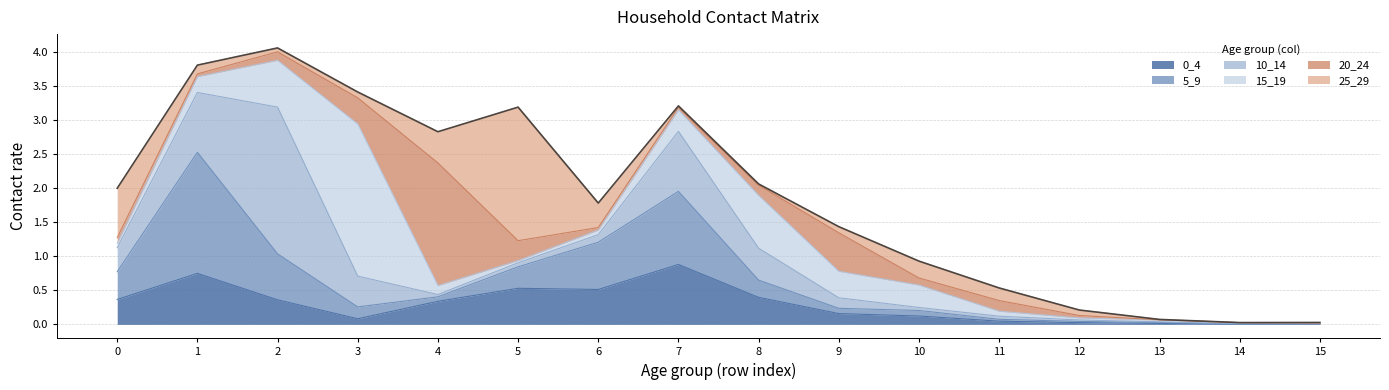

At which category does 25_29 reach its first local valley?

2